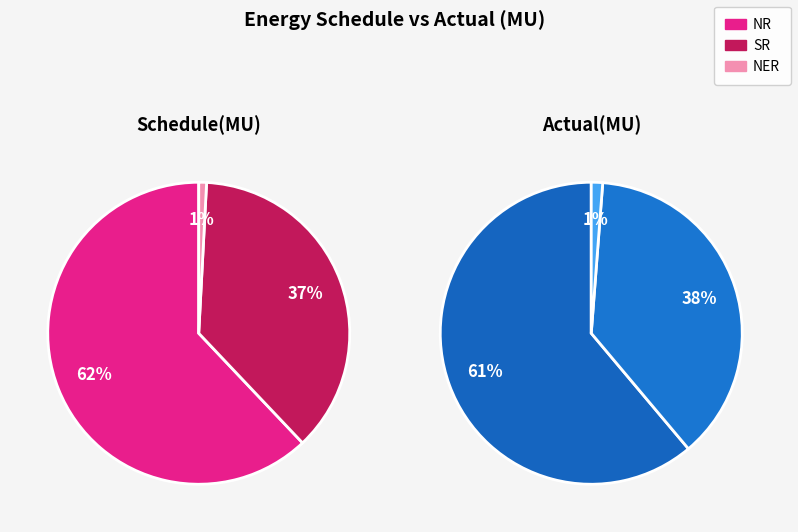

Which slice is the largest?

NR